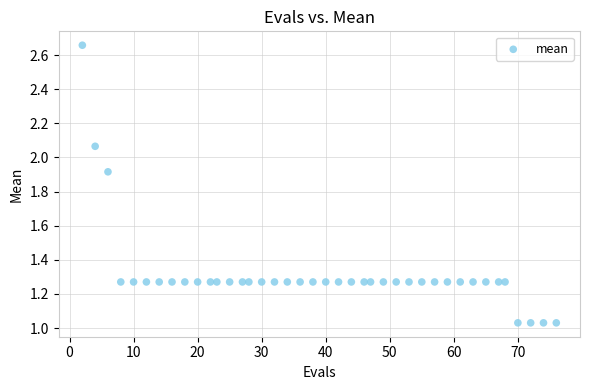

What is the range of Y values (max minus min)?

1.6